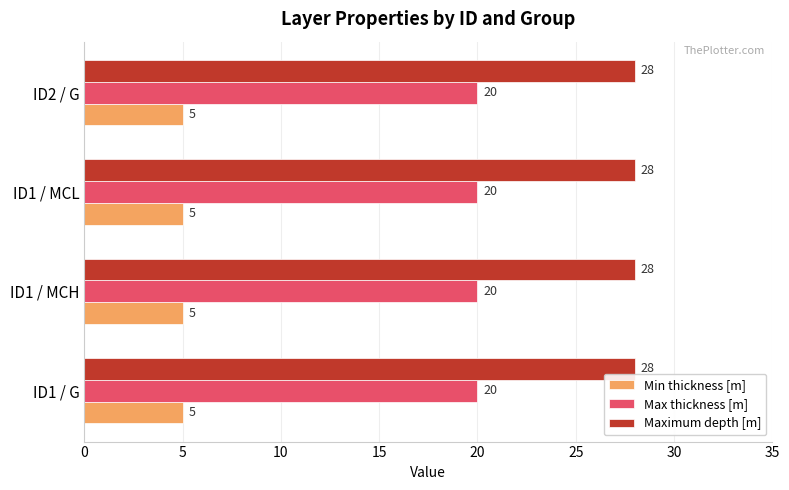

What is the spread (max minus min) of values at ID1 / G?

23